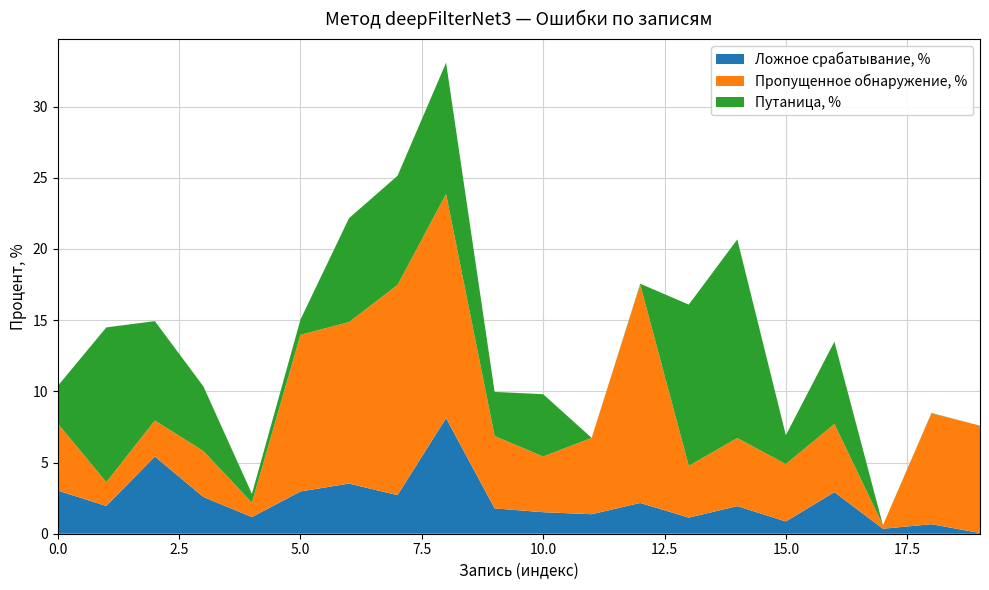

Reading right to left, list all the values displayed in this chart.

Ложное срабатывание, %: 19=0.1	18=0.7	17=0.3	16=2.9	15=0.9	14=1.9	13=1.1	12=2.2	11=1.4	10=1.5	9=1.8	8=8.1	7=2.7	6=3.5	5=3.0	4=1.2	3=2.6	2=5.4	1=1.9	0=3.0
Пропущенное обнаружение, %: 19=7.5	18=7.8	17=0.2	16=4.8	15=4.0	14=4.8	13=3.6	12=15.3	11=5.4	10=3.9	9=5.1	8=15.7	7=14.8	6=11.3	5=11.0	4=1.0	3=3.2	2=2.5	1=1.7	0=4.7
Путаница, %: 19=0.0	18=0.0	17=0.0	16=5.8	15=2.0	14=13.9	13=11.3	12=0.1	11=0.0	10=4.4	9=3.1	8=9.2	7=7.7	6=7.3	5=1.1	4=0.6	3=4.5	2=7.0	1=10.9	0=2.6
DER, %: 19=7.6	18=8.5	17=0.6	16=13.5	15=6.9	14=20.7	13=16.1	12=17.6	11=6.7	10=9.8	9=10.0	8=33.1	7=25.1	6=22.1	5=15.0	4=2.8	3=10.3	2=14.9	1=14.5	0=10.4